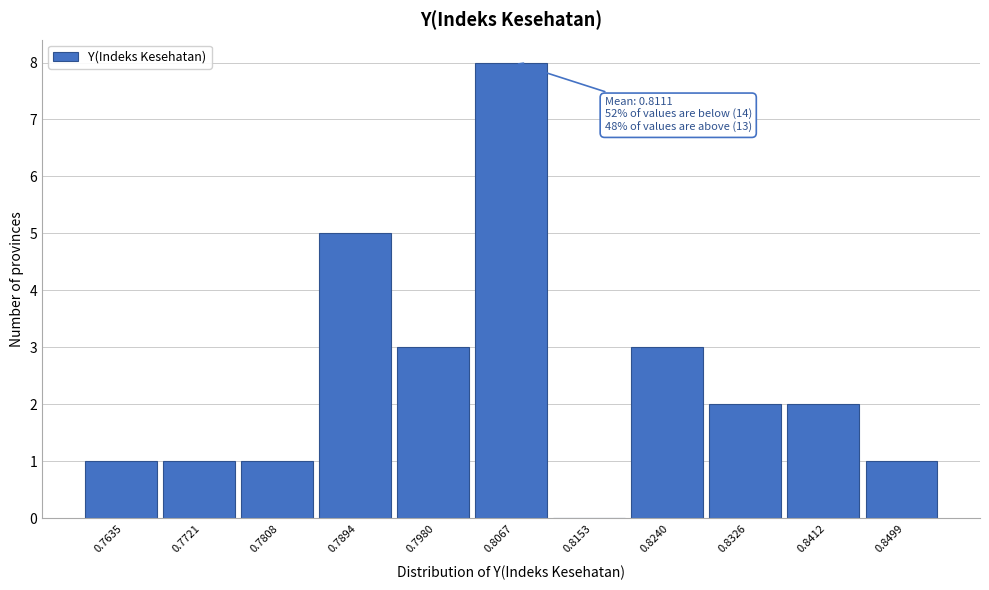

Reading left to right, transcribe all the data shown in this chart.

0.7635=1	0.7721=1	0.7808=1	0.7894=5	0.7980=3	0.8067=8	0.8153=0	0.8240=3	0.8326=2	0.8412=2	0.8499=1